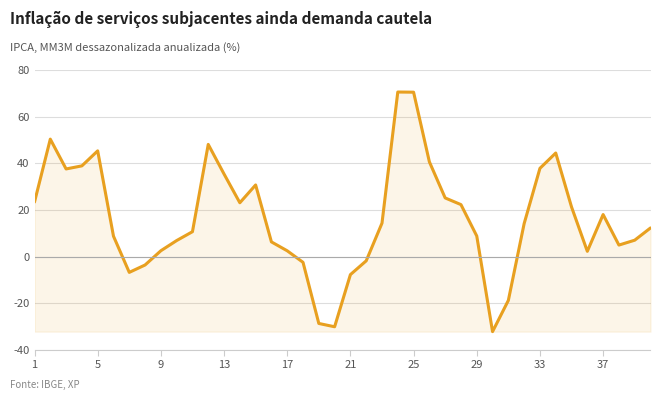

How many lines are shown in the chart?

1